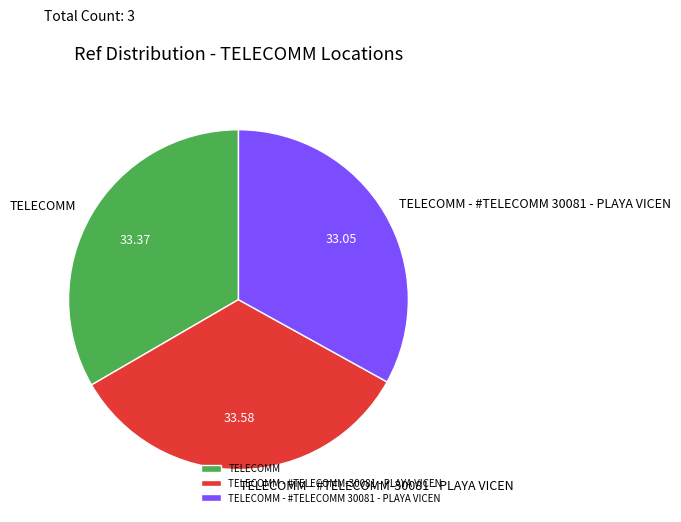

How many segments does this pie chart have?

3